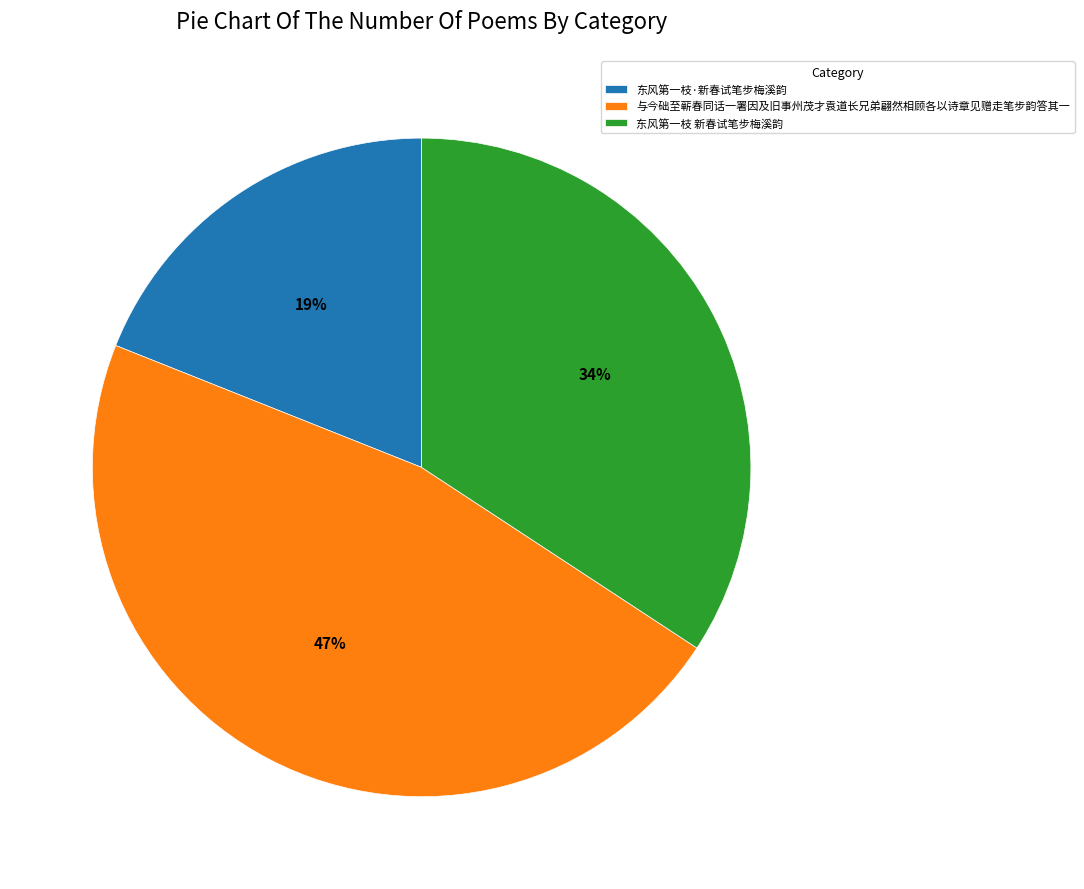

Is the sum of 东风第一枝 新春试笔步梅溪韵 and 与今础至蕲春同话一署因及旧事州茂才袁道长兄弟翩然相顾各以诗章见赠走笔步韵答其一 greater than half?

Yes